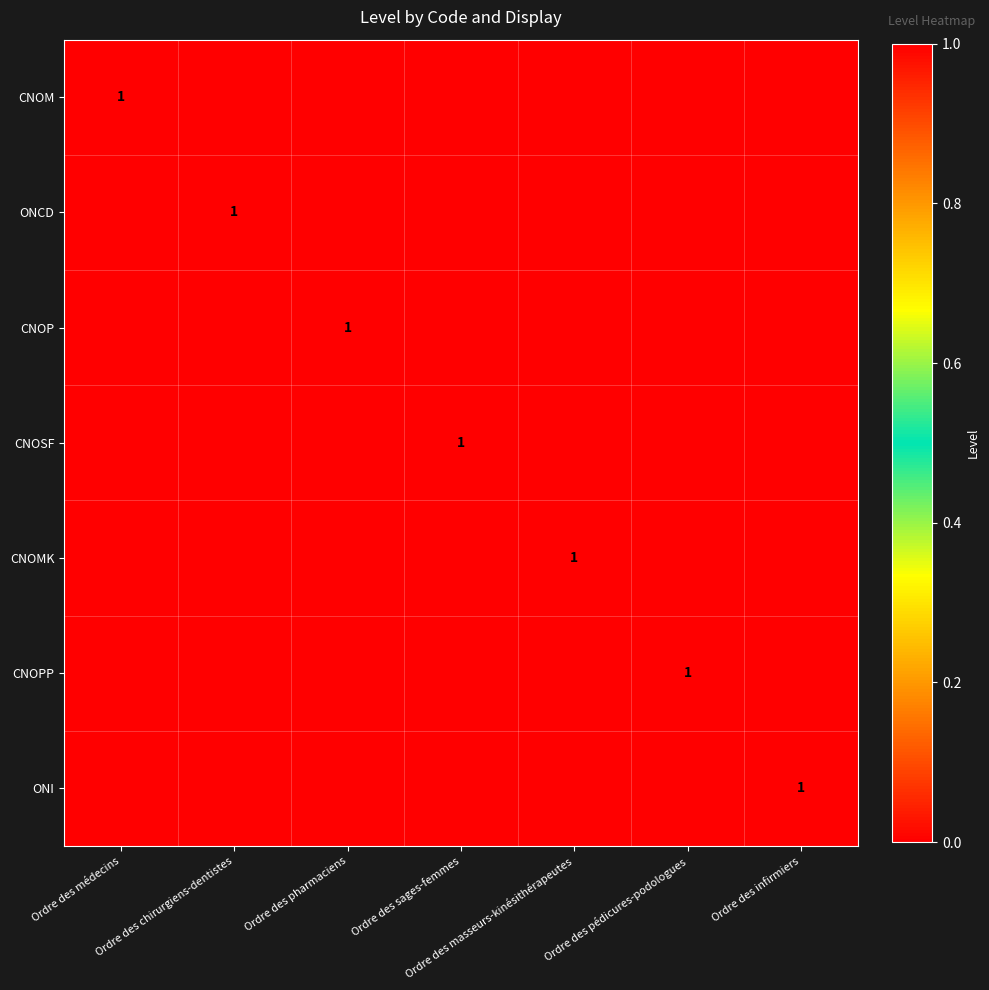

Which series has the largest total across all categories?

CNOM